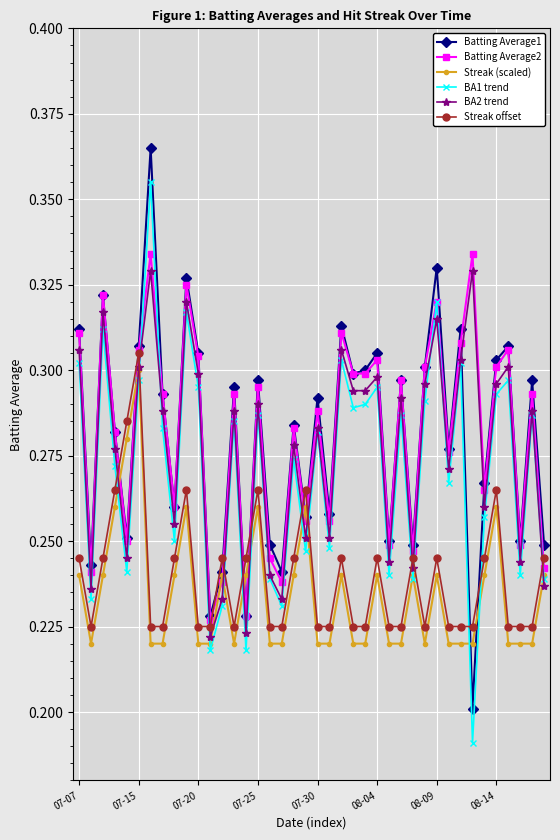

Does the chart have visible grid lines?

Yes